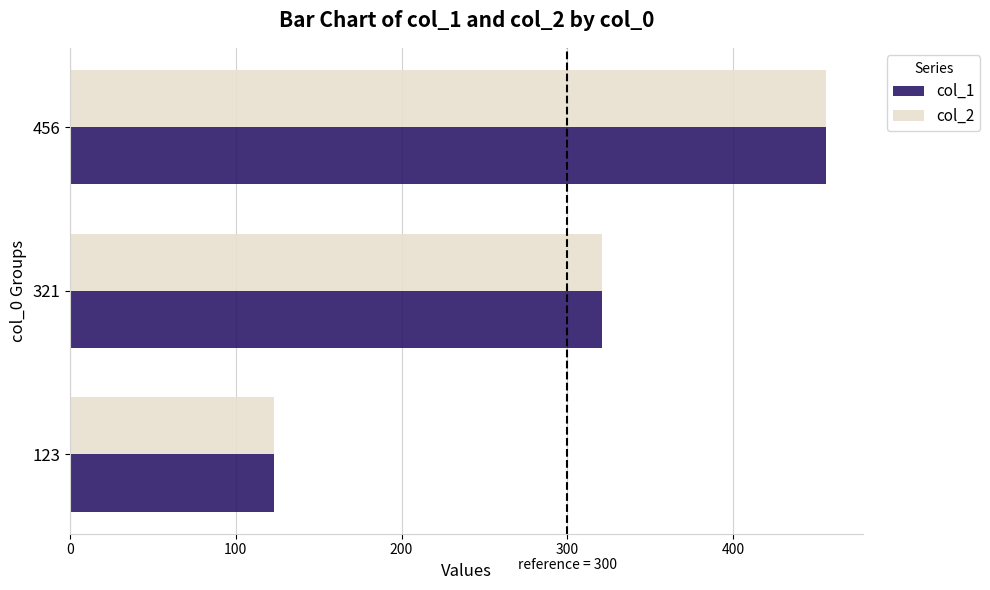

What is the difference between the maximum and minimum values in the col_2 series?

333